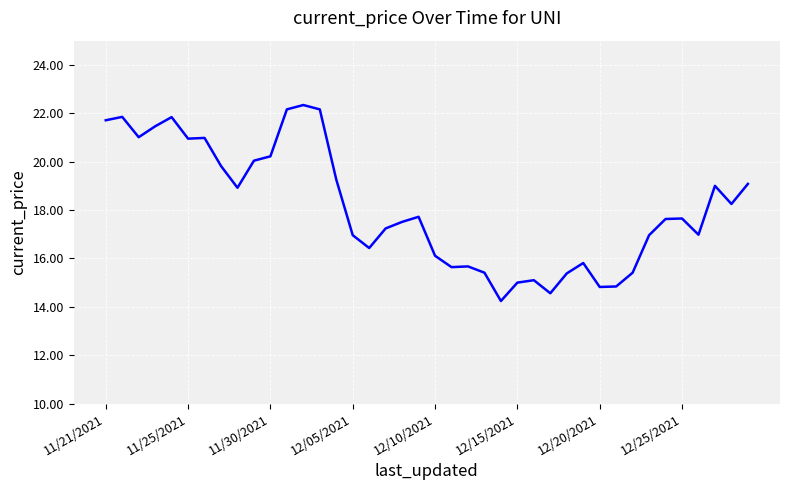

What is the minimum value shown in the chart?

14.2